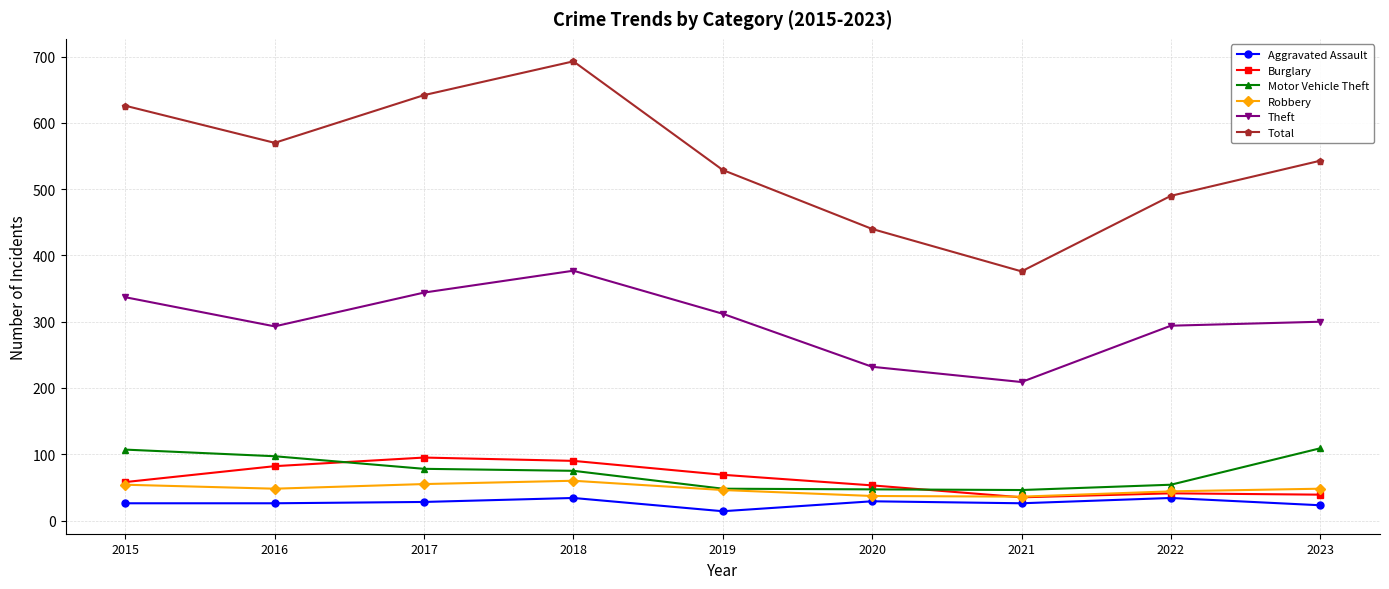

How many data points in Motor Vehicle Theft are less than 75?

4